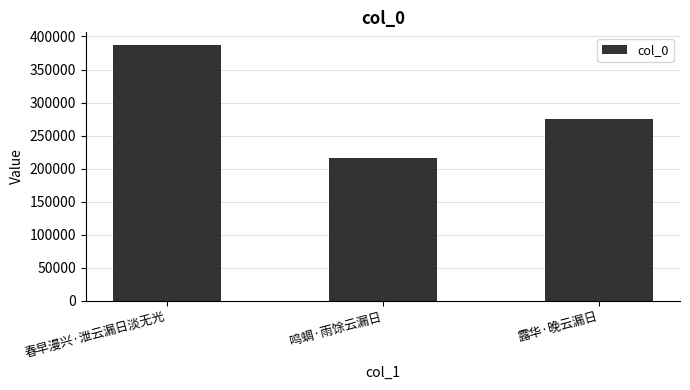

What is the sum of all values?

878191